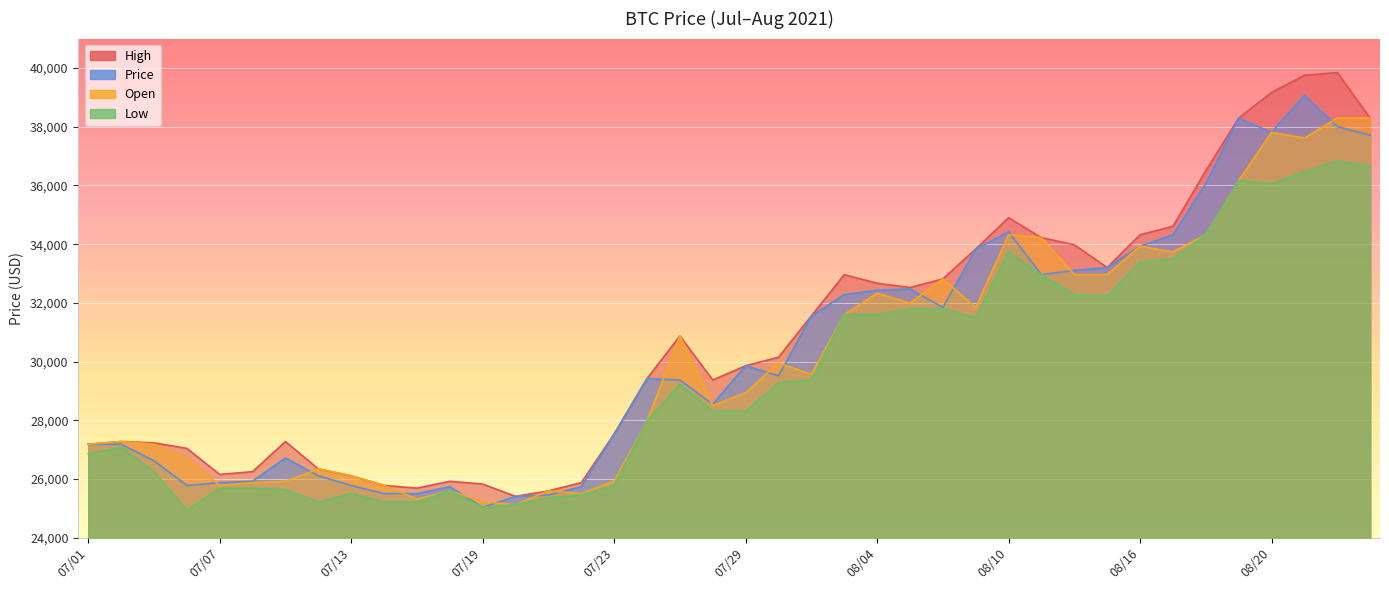

Between 08/04 and 08/06, which series saw the biggest shift?

Price